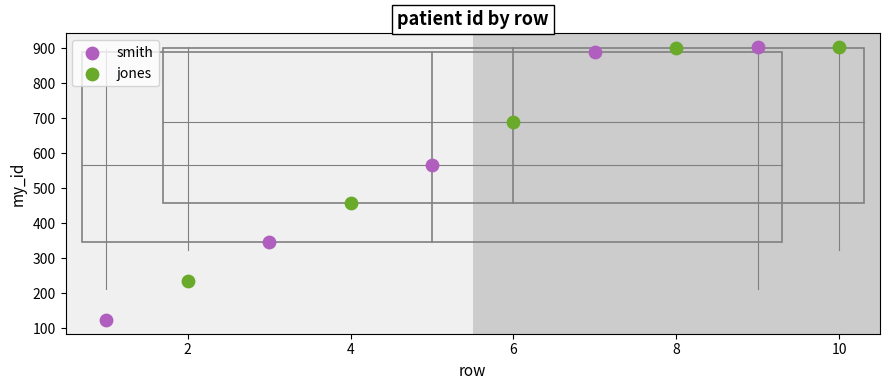

Which series reaches the minimum Y coordinate?

smith